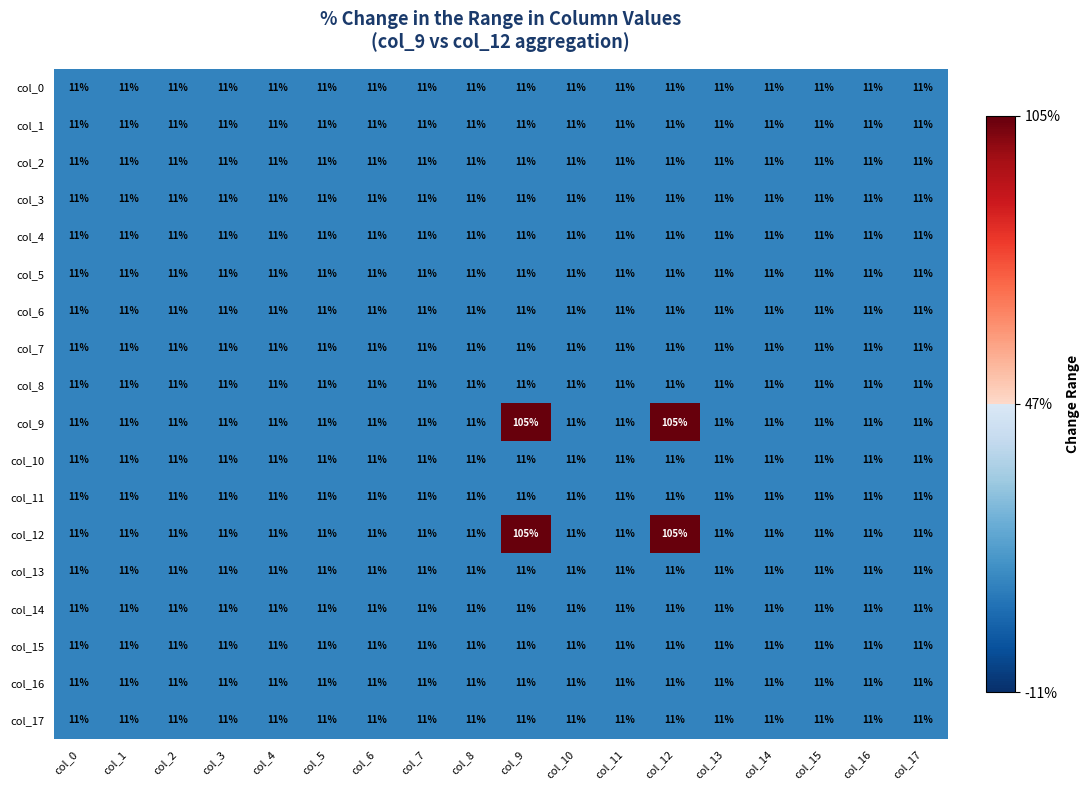

The value of col_15 at col_9 is 16. True or false?

False